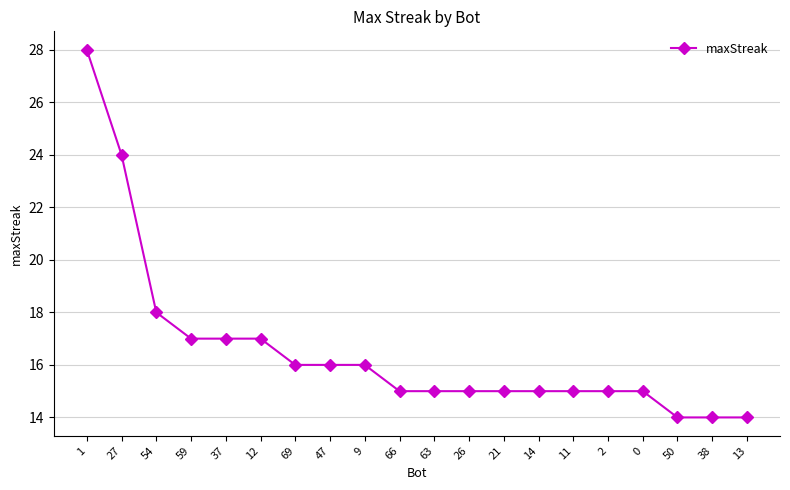

At which label does the data first exceed 15?

1